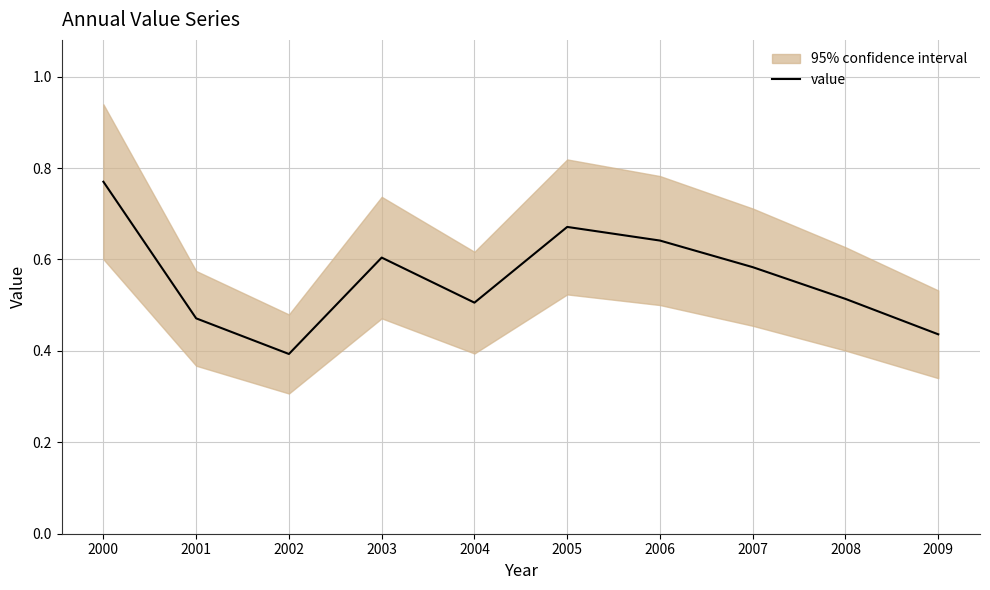

What is the greatest value displayed?

0.8